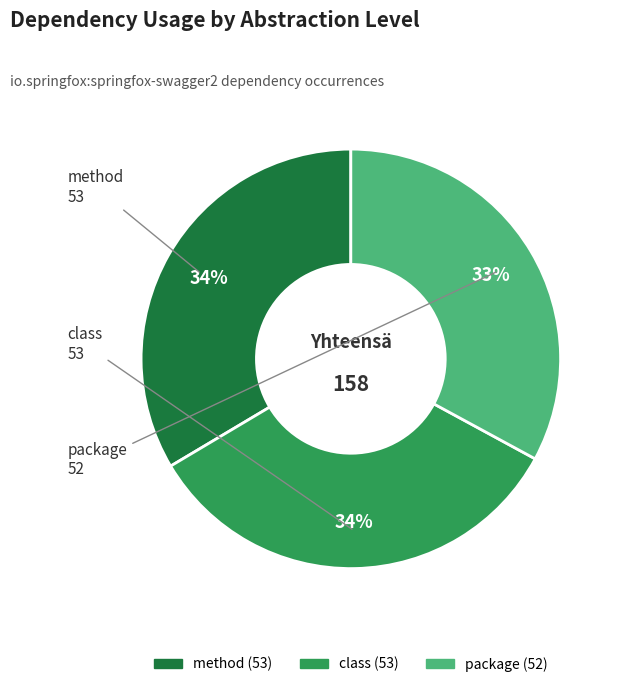

Combined, do class and package account for over 50%?

Yes